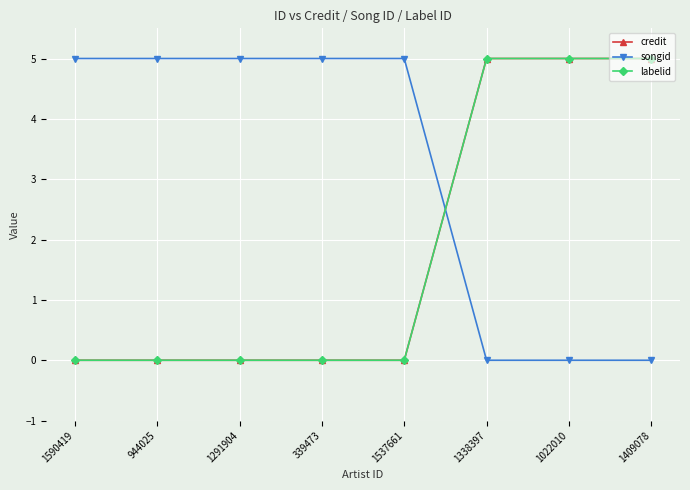

True or false: credit has more than 0 points higher than both neighbors.

False